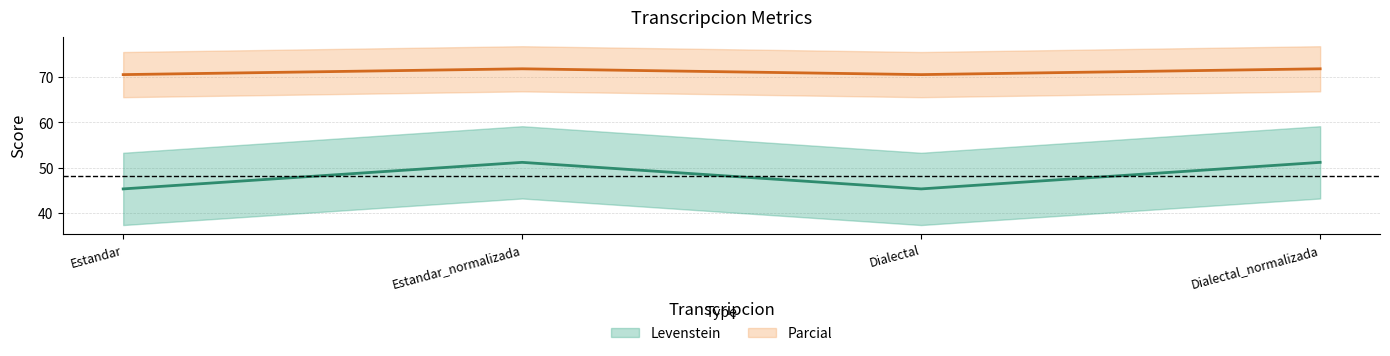

True or false: Levenstein has a value of 71.9 at Estandar_normalizada.

True